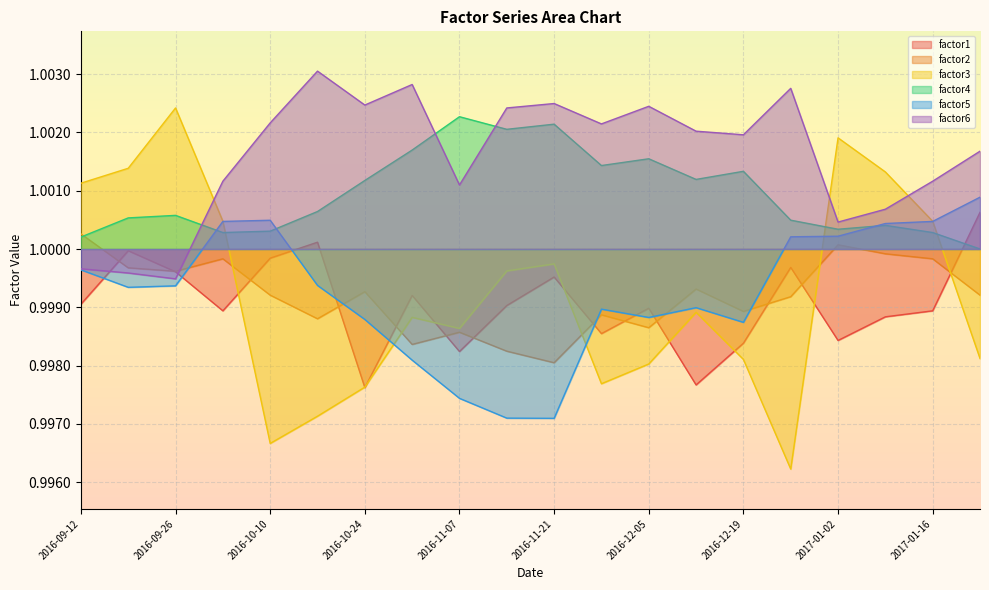

Rank the categories by factor3 value from highest to lowest.

2016-09-26, 2017-01-02, 2016-09-19, 2017-01-09, 2016-09-12, 2016-10-03, 2017-01-16, 2016-11-21, 2016-11-14, 2016-12-12, 2016-10-31, 2016-11-07, 2017-01-23, 2016-12-19, 2016-12-05, 2016-11-28, 2016-10-24, 2016-10-17, 2016-10-10, 2016-12-26